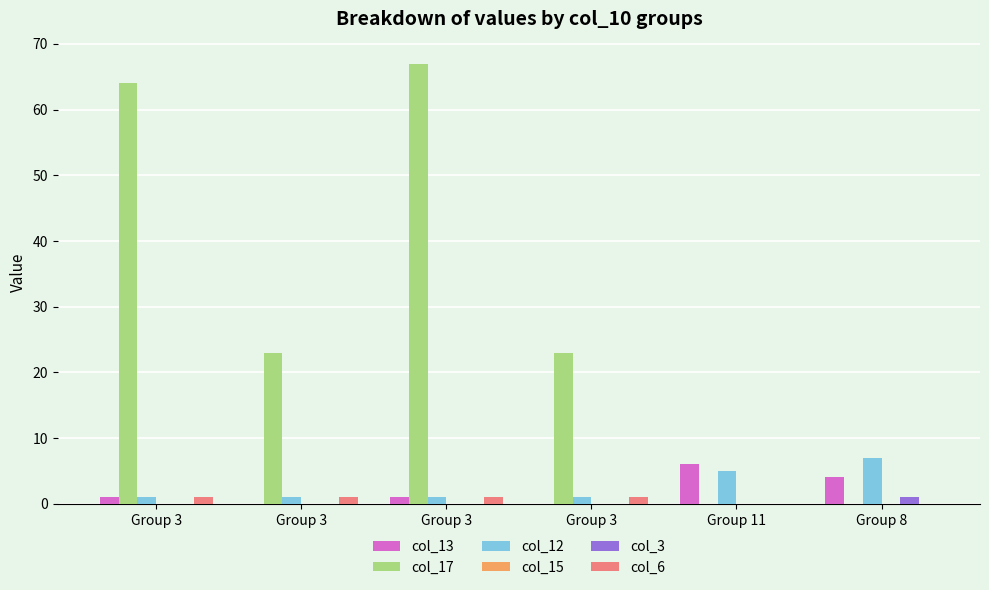

Are the bars horizontal?

No